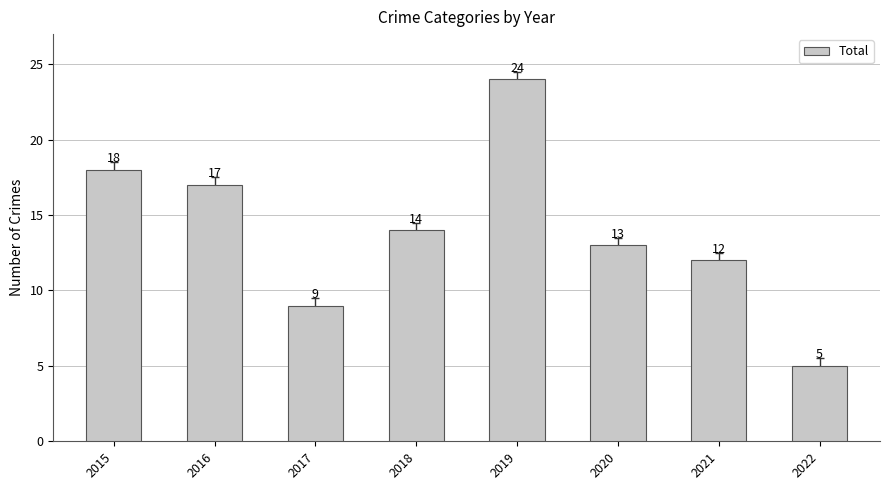

What is the value of the 6th bar from the left?

13